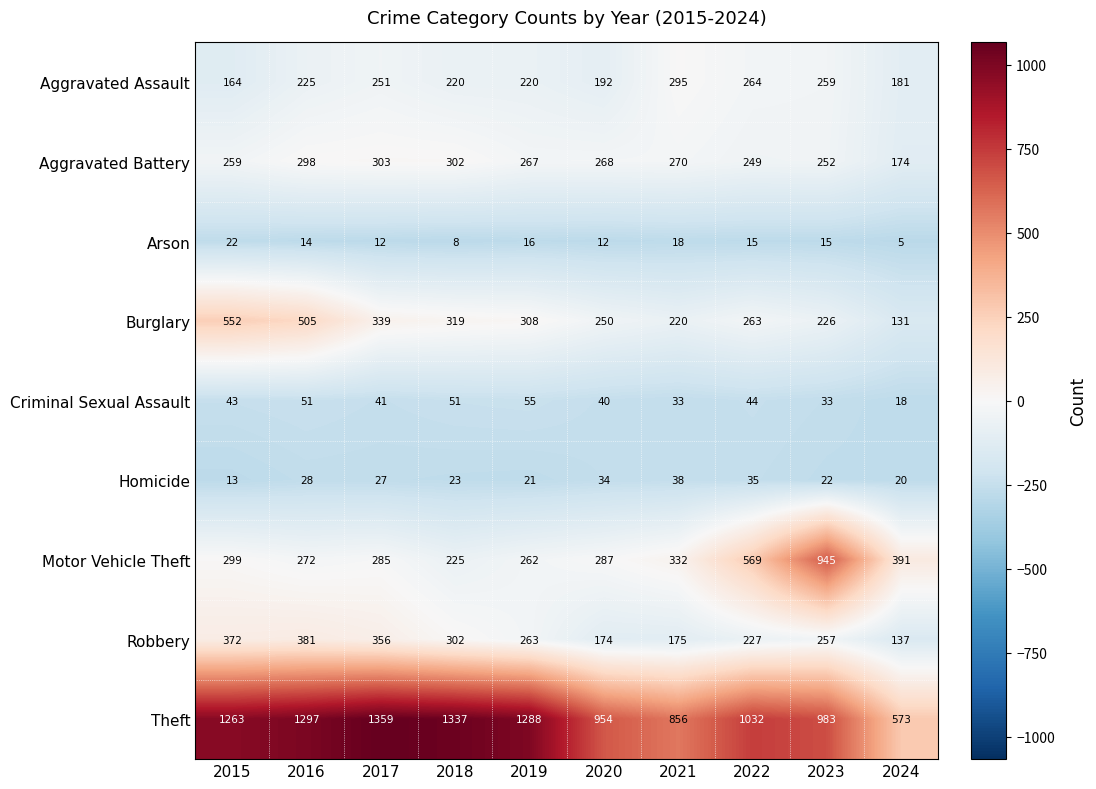

What is the difference between the Theft values at 2018 and 2019?

49